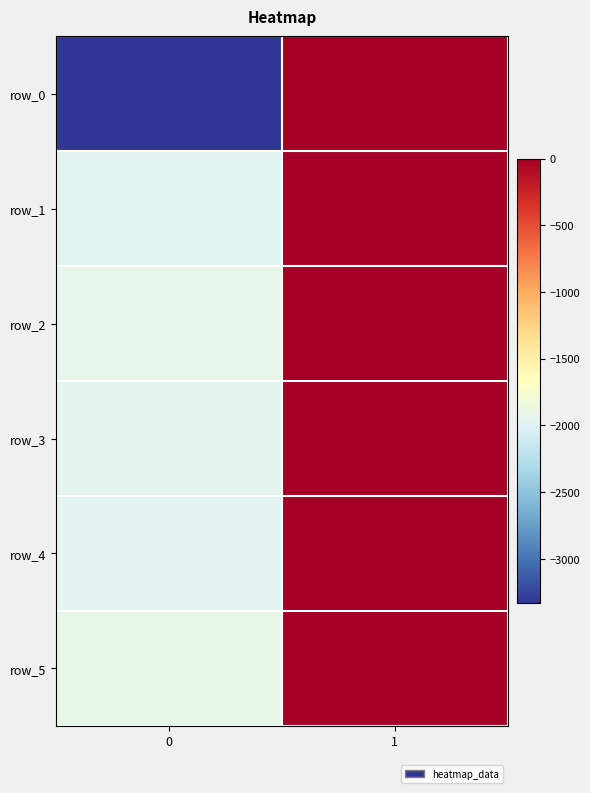

True or false: row_2 has a value of -2661 at 0.

False